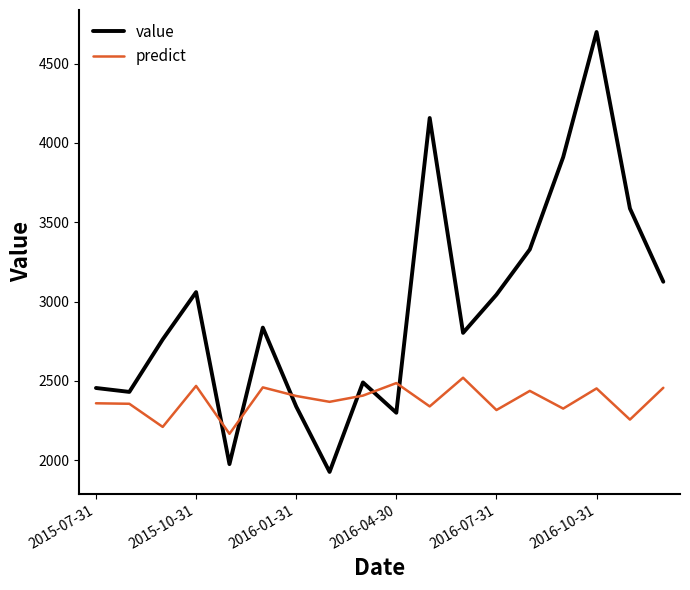

How many intersections are there between predict and value?

6